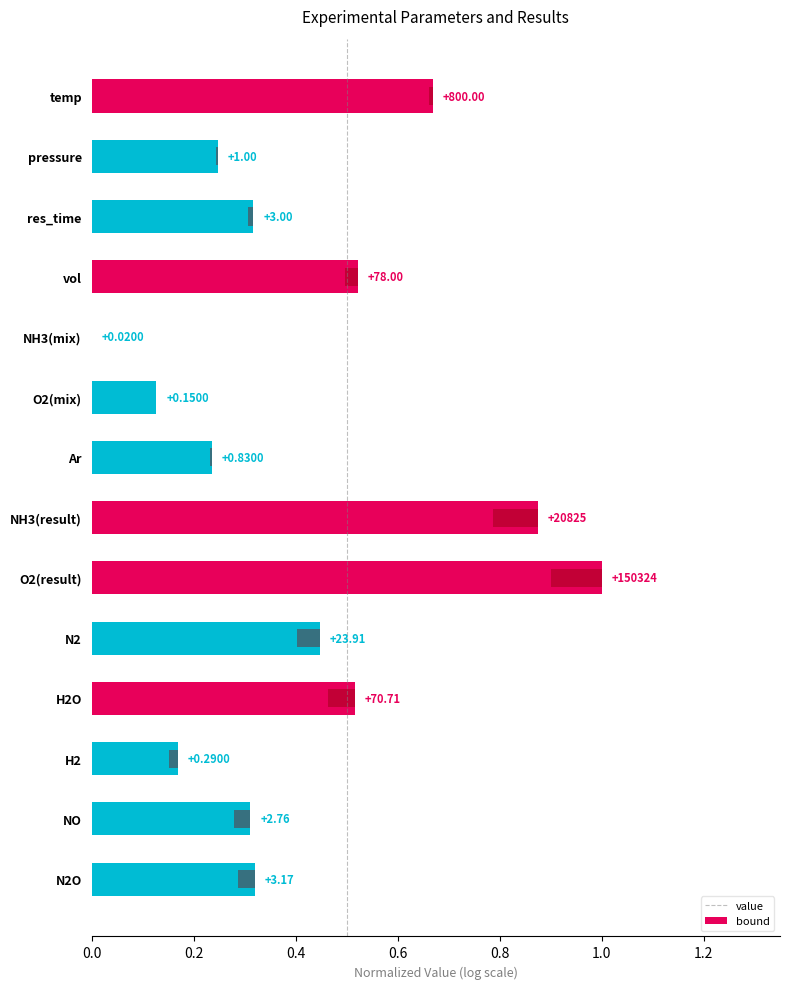

How many bars are there in total?

14